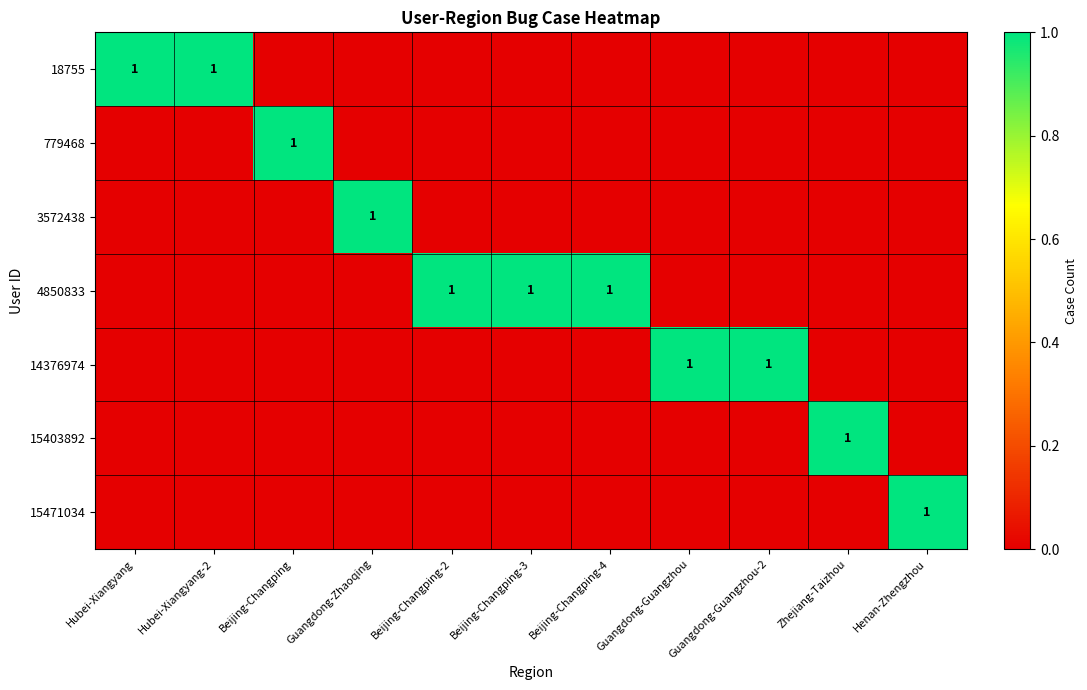

At how many categories does at least one series exceed 0?

11